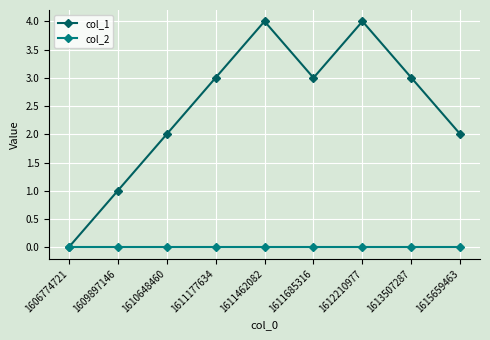

In col_1, how many points are higher than both neighbors (excluding endpoints)?

2